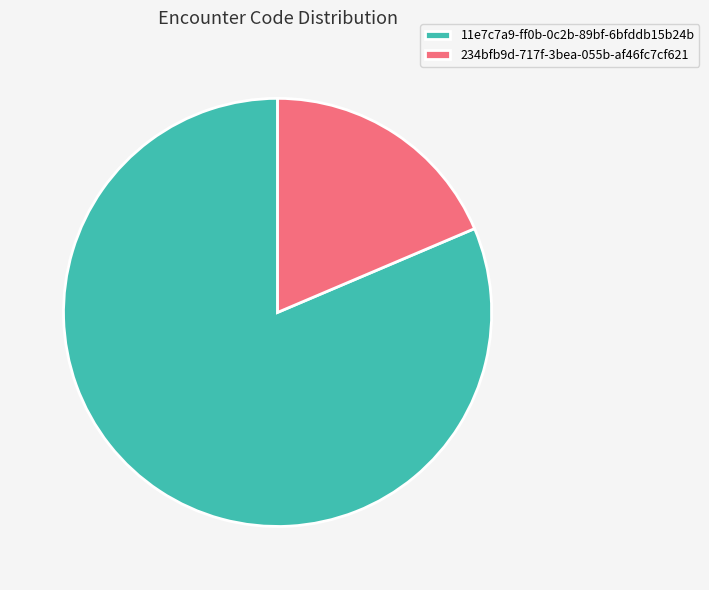

Is there any slice that represents more than half of the pie?

Yes